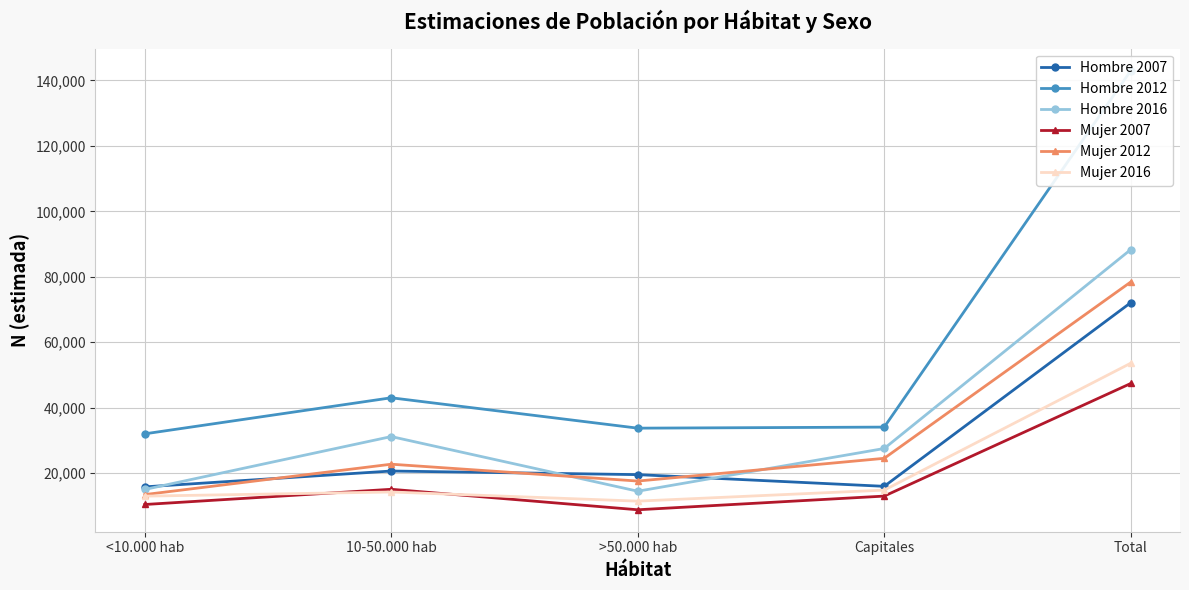

Reading left to right, extract all data points from this chart.

Hombre 2007: 15839	20677	19574	16002	72092
Hombre 2012: 32036	43050	33770	34093	142949
Hombre 2016: 15040	31201	14510	27557	88308
Mujer 2007: 10451	15101	8841	13018	47411
Mujer 2012: 13479	22760	17614	24556	78409
Mujer 2016: 13005	14272	11480	14847	53603